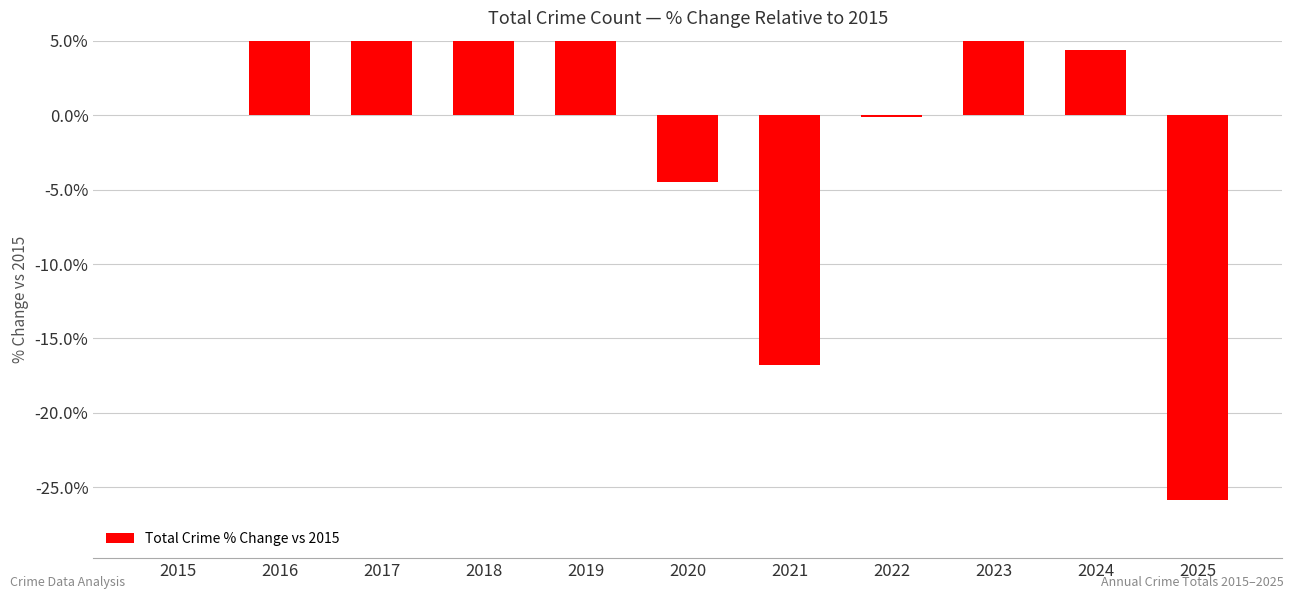

How many series are shown in this chart?

1